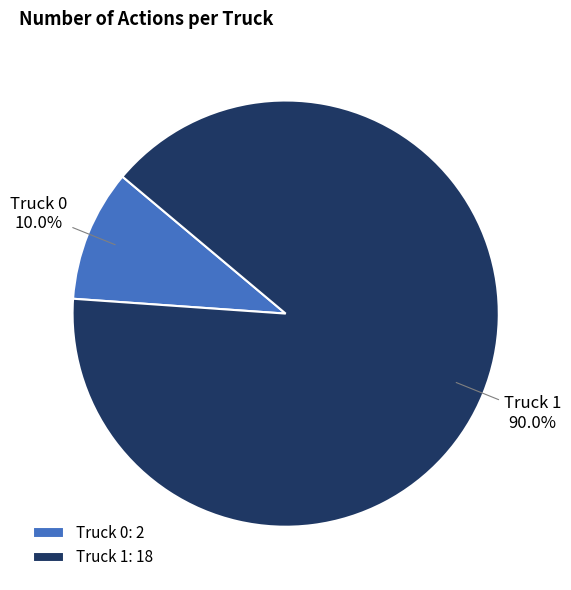

What is the majority slice?

Truck 1